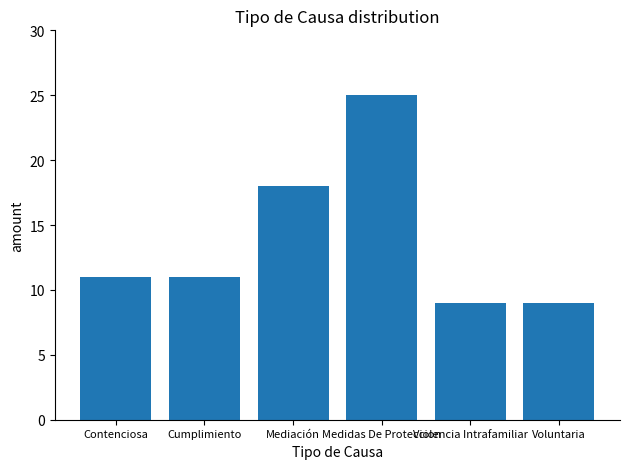

What is the value of the 3rd bar from the left?

18